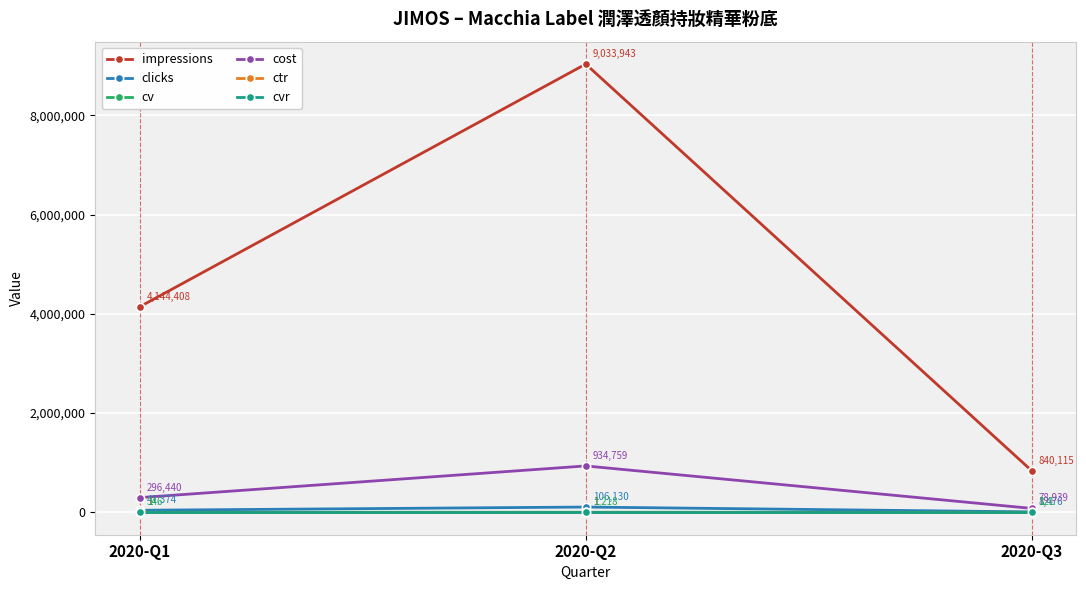

Count the number of data series in this chart.

6